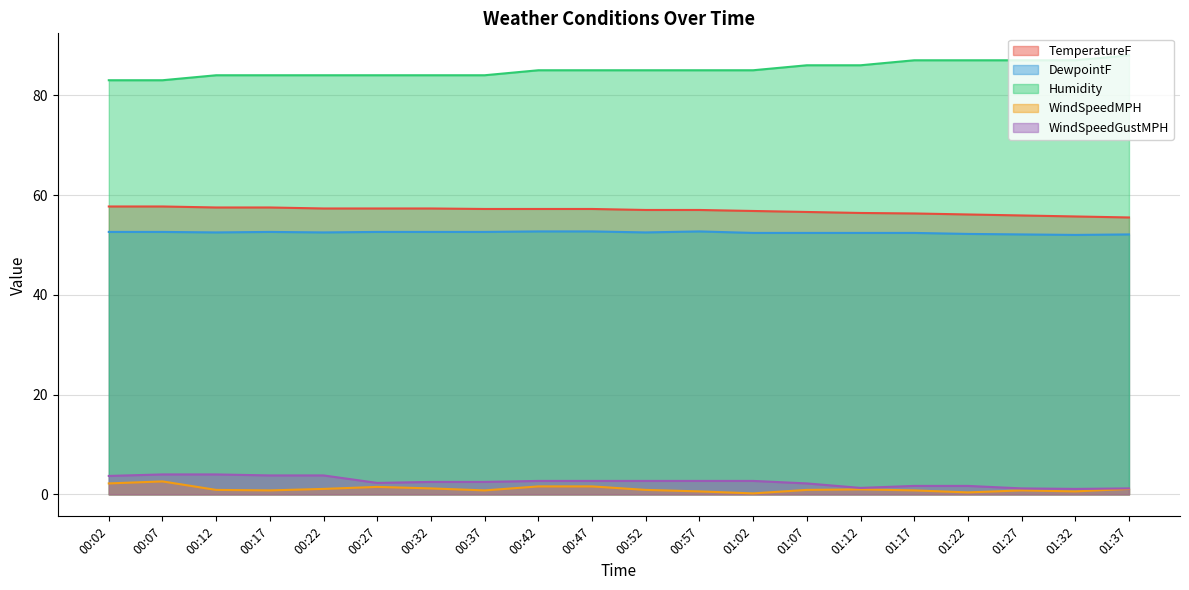

At which label is DewpointF closest to 52?

01:32